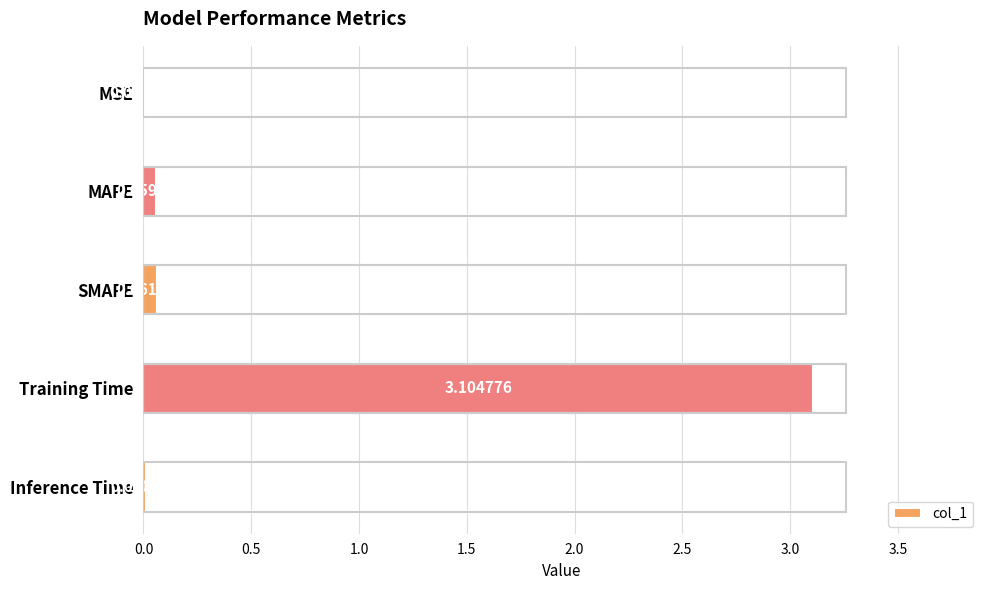

How many distinct data groups are displayed?

1